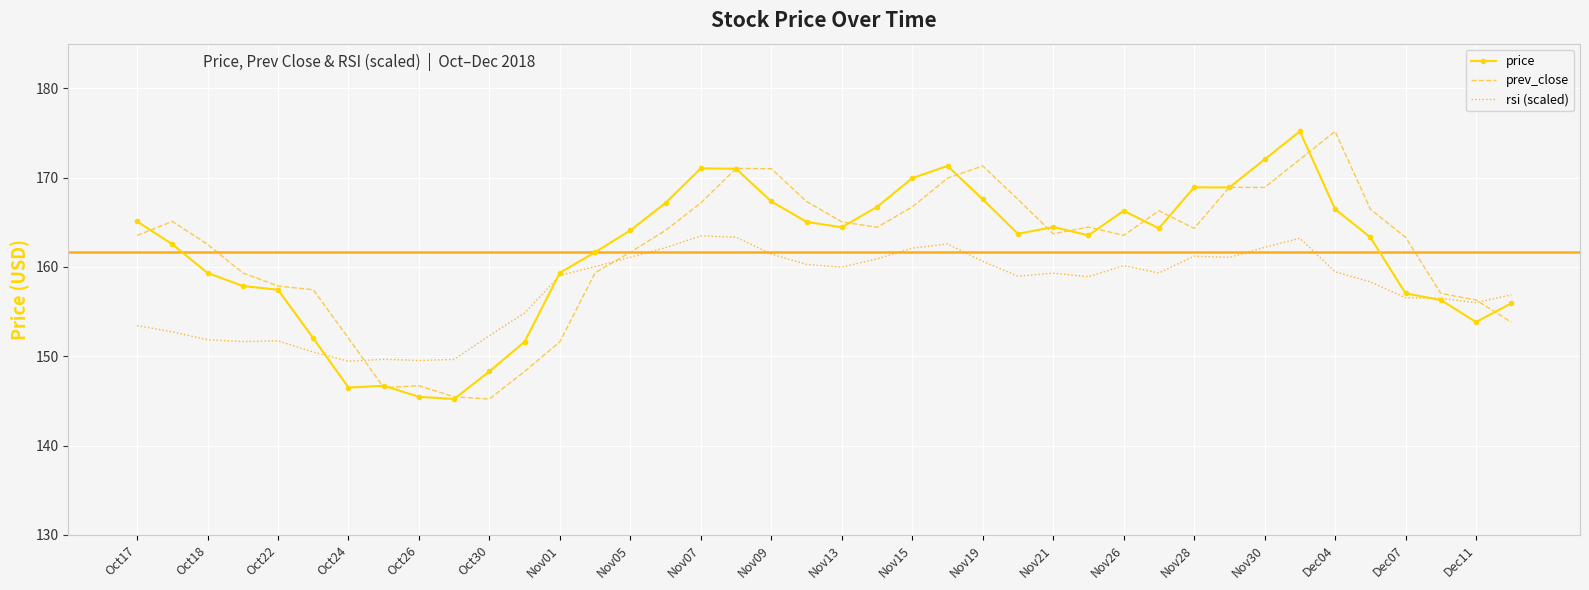

What is the greatest value displayed?

175.2